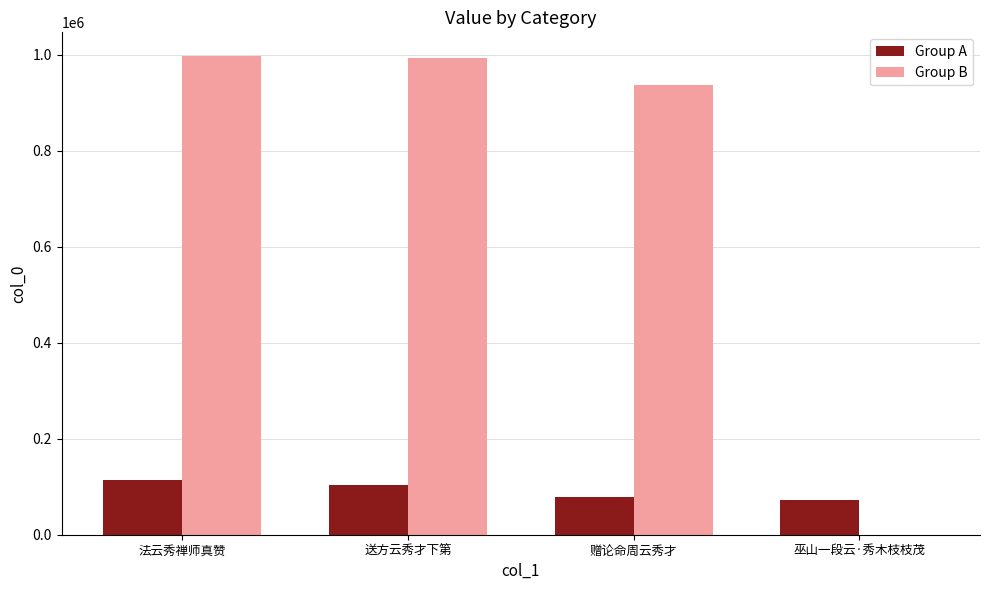

How many positive values does the Group B series have?

3